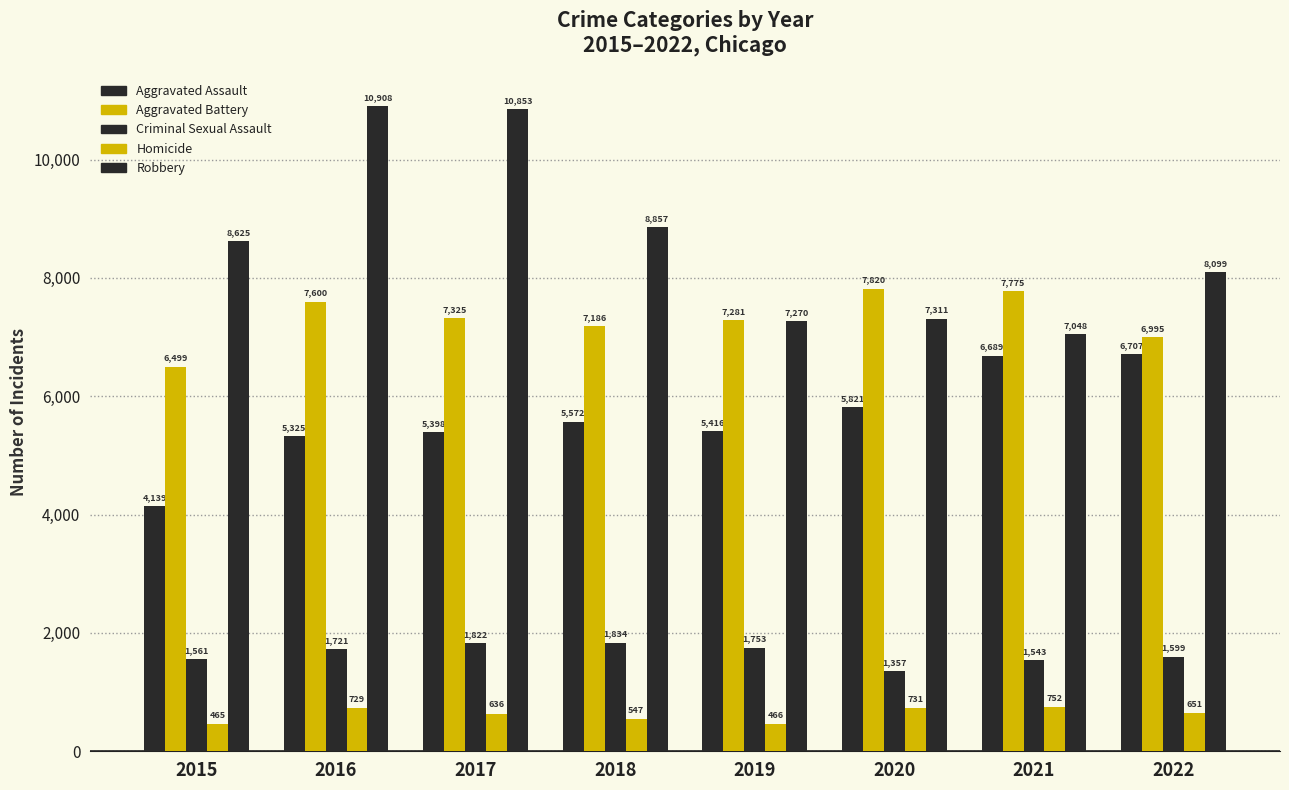

Count the number of categories in the chart.

8